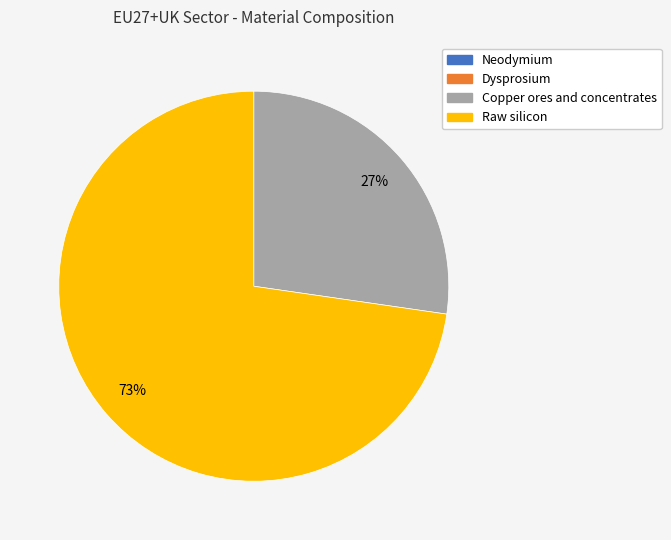

Between Raw silicon and Copper ores and concentrates, which is larger?

Raw silicon